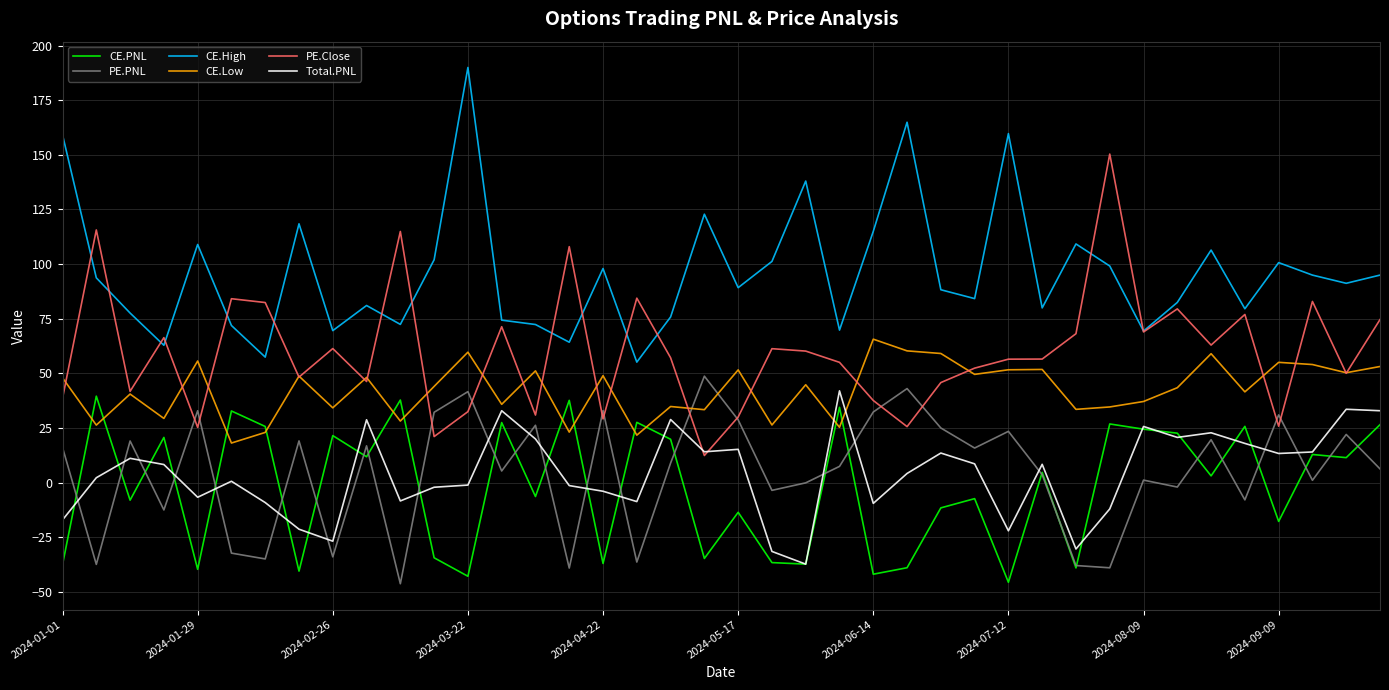

True or false: PE.PNL and CE.High cross at least once.

False